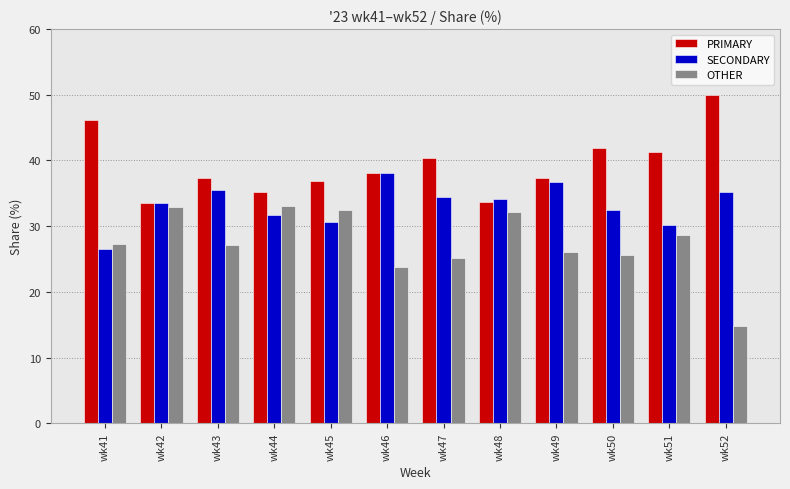

The OTHER series shows 40.8 at wk47. True or false?

False